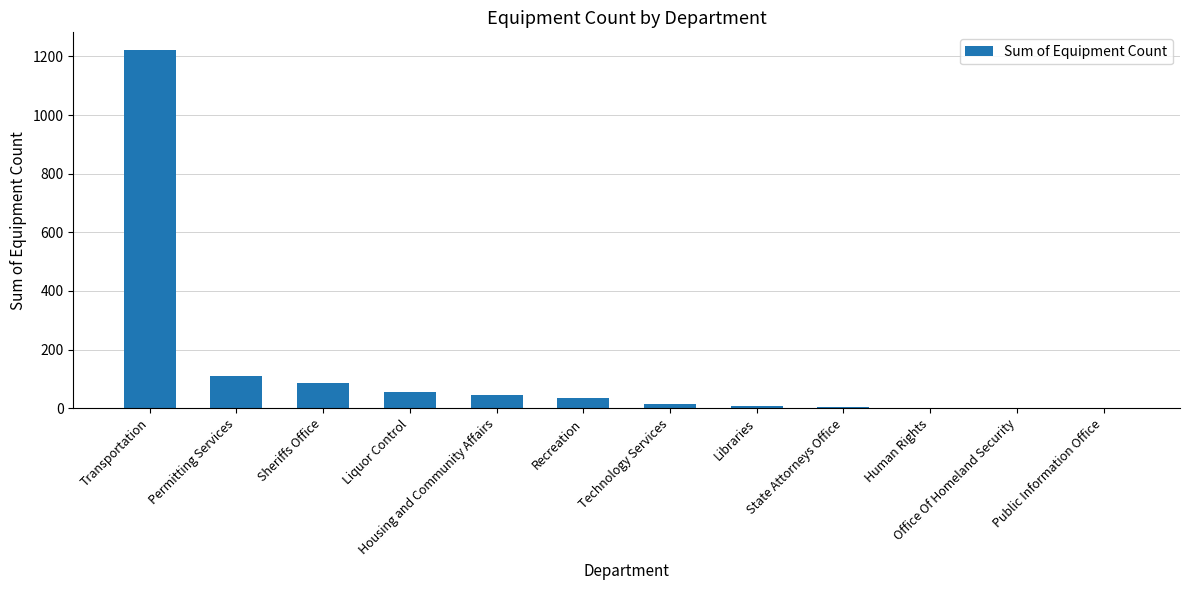

The chart shows a value of 16 at Liquor Control. True or false?

False